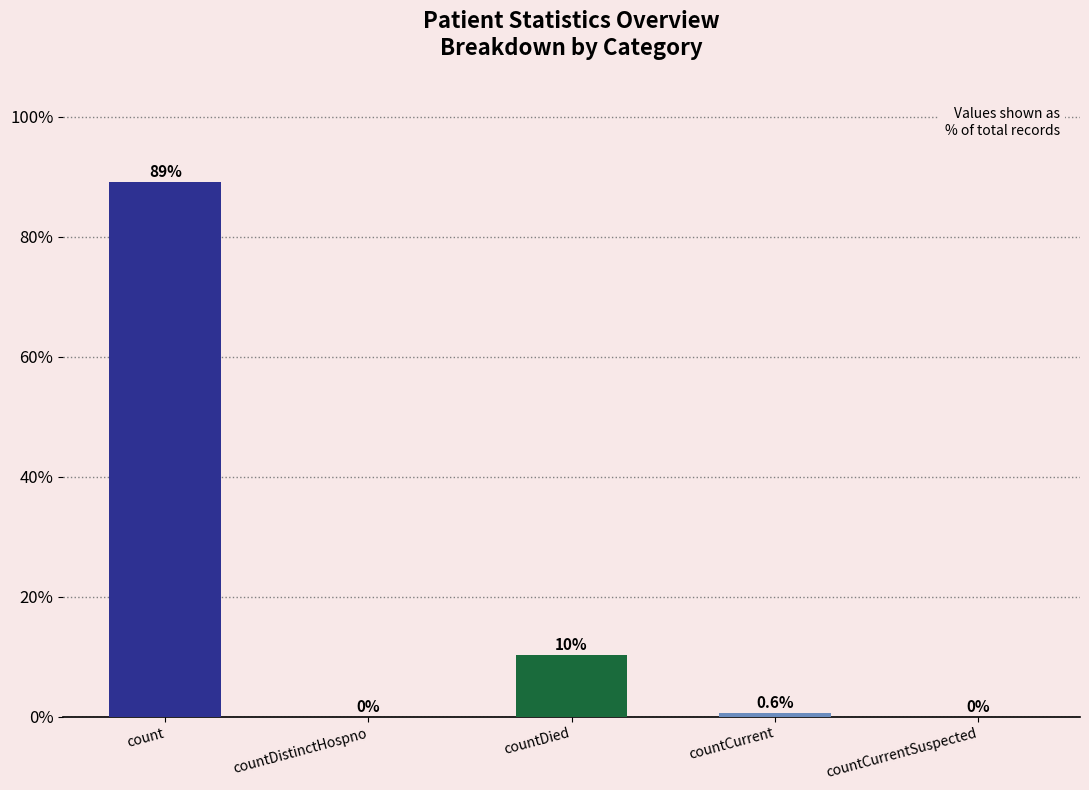

At which label is the value closest to 44?

countDied